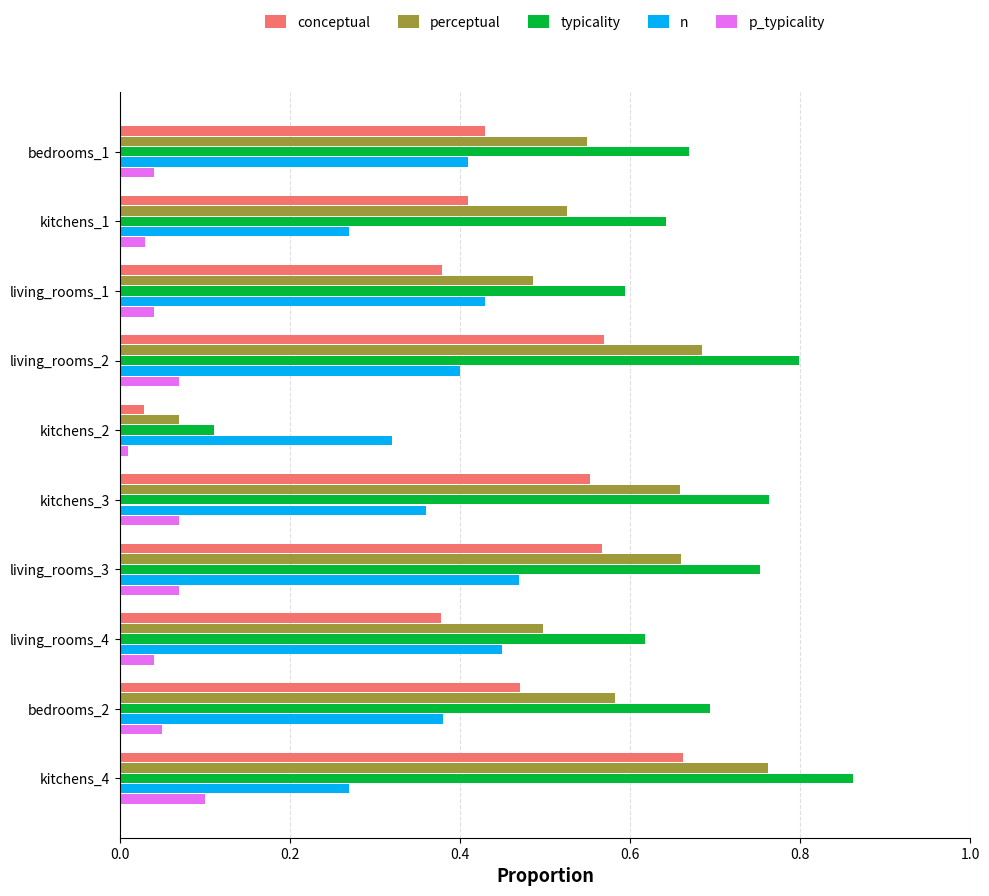

Which series has the largest total across all categories?

typicality